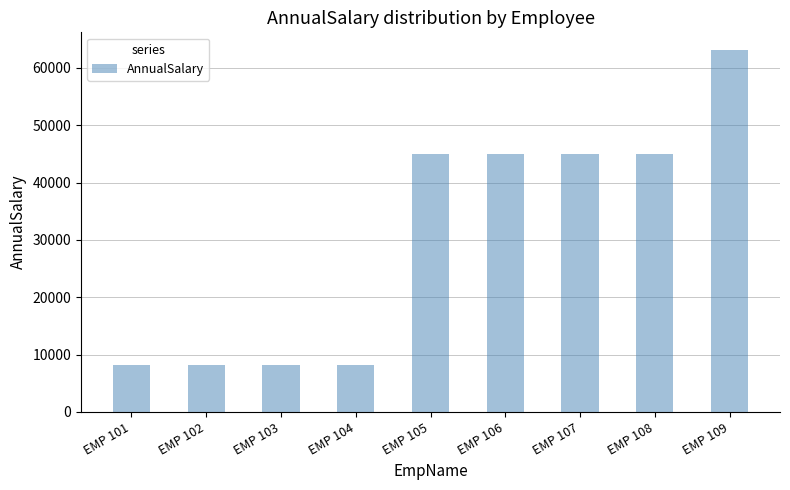

What is the value of the 6th bar from the left?

45006.7